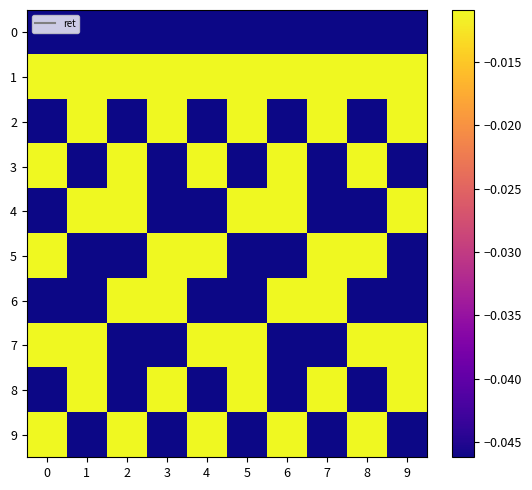

List the series in order of their peak value, lowest first.

0, 1, 2, 3, 4, 5, 6, 7, 8, 9